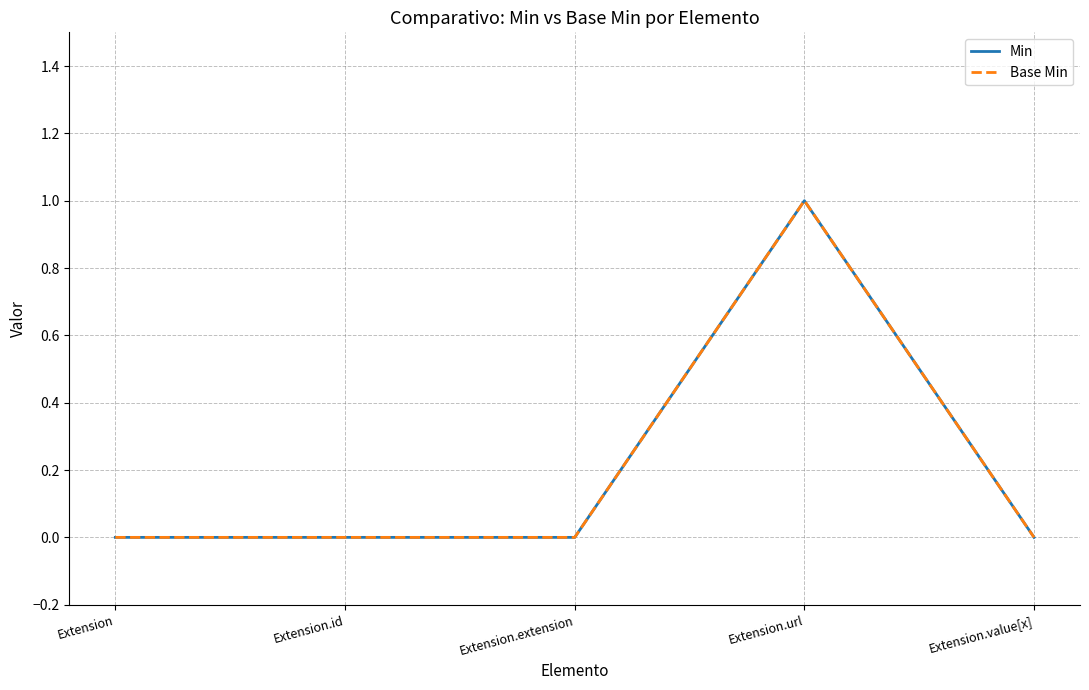

The Min series shows 1 at Extension. True or false?

False